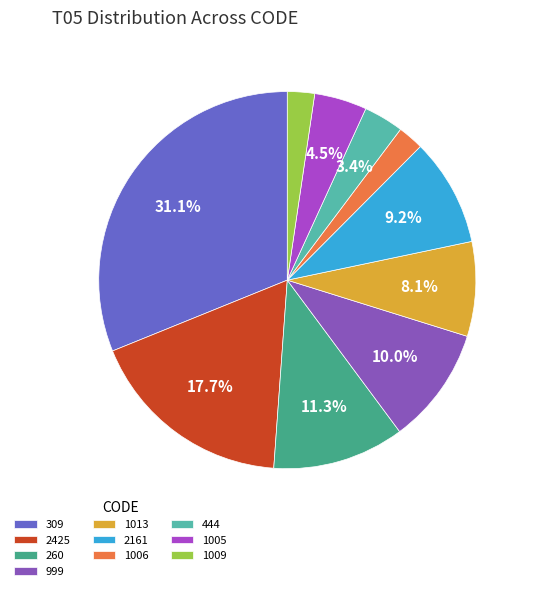

What percentage is the 999 slice, to the nearest percent?

10%